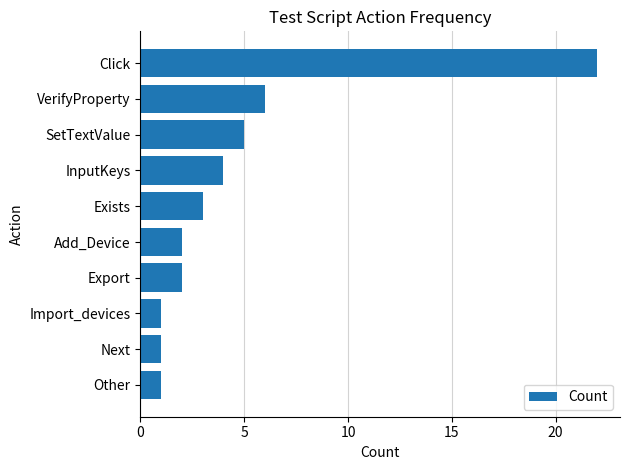

What is the greatest value displayed?

22